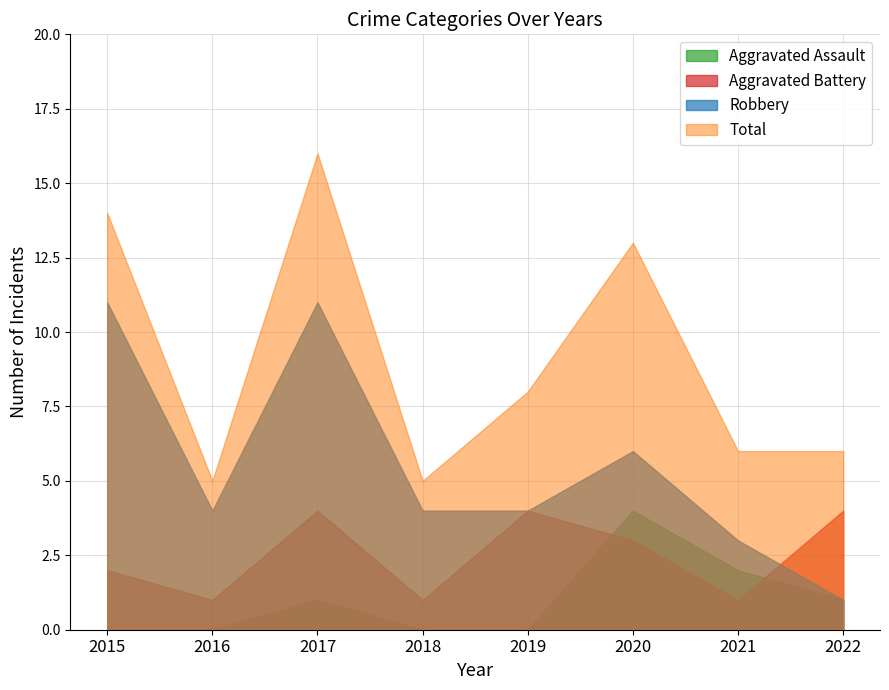

What value does the Aggravated Assault series have at 2021?

2